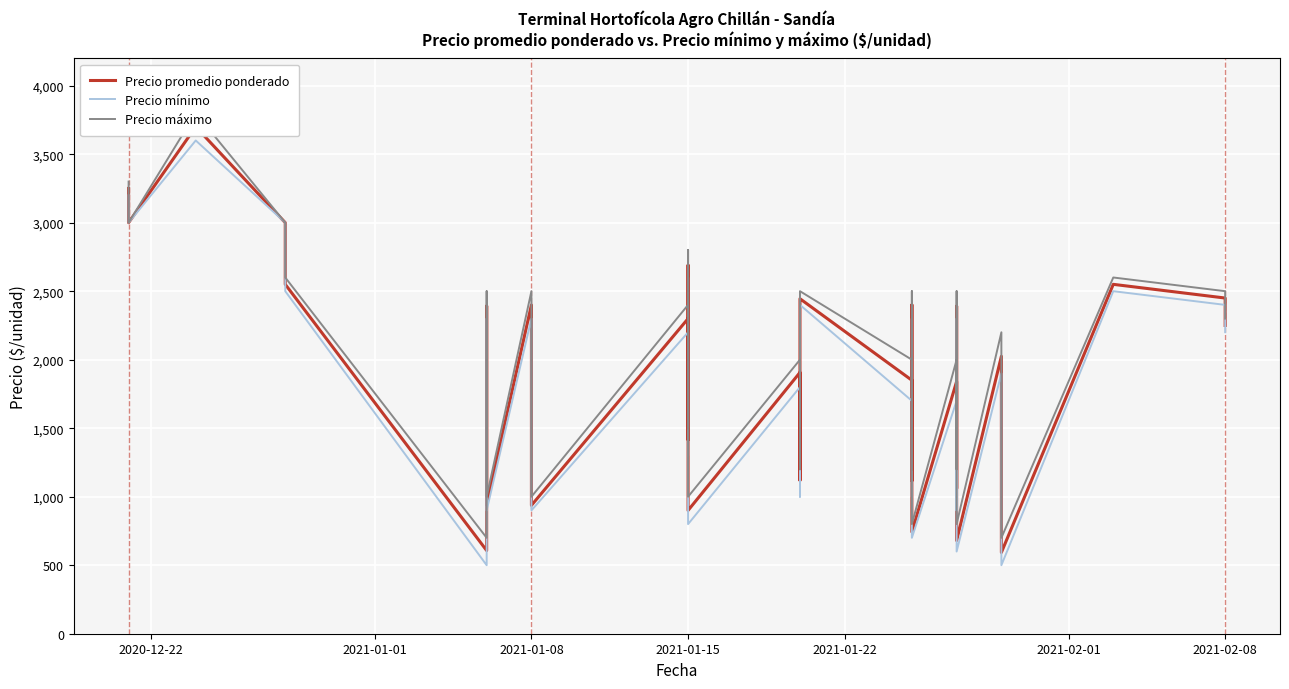

Where does the Precio mínimo series first go above 1700?

2020-12-22